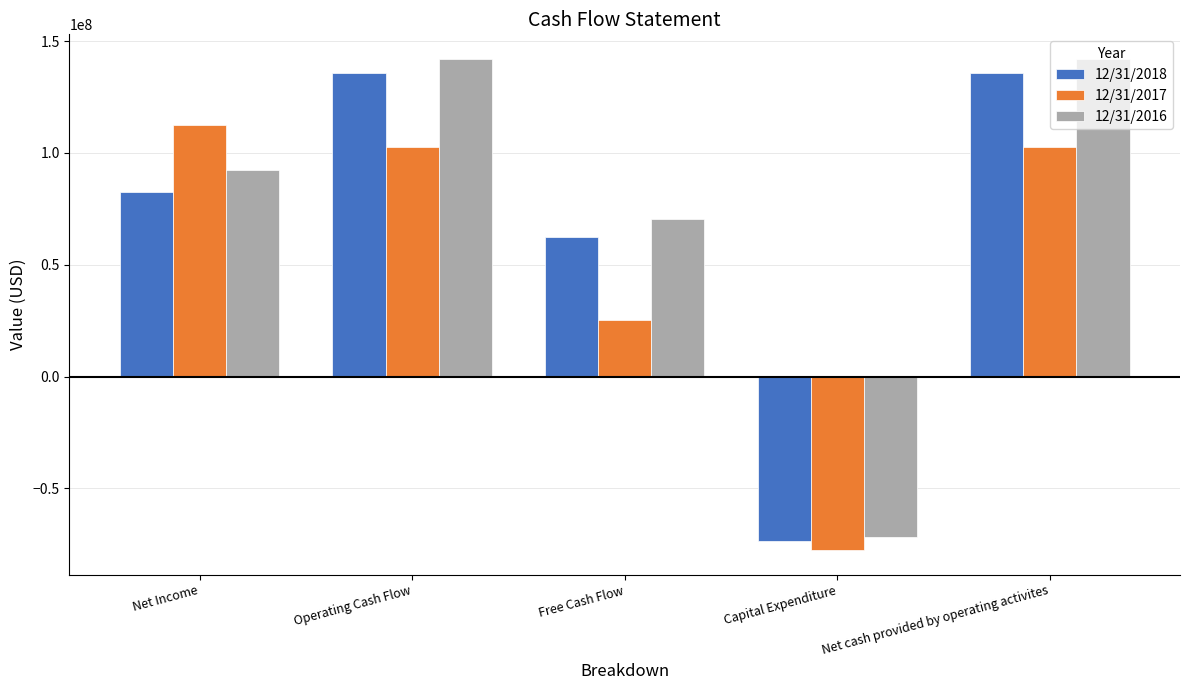

Rank the series by their average value, from lowest to highest.

12/31/2017, 12/31/2018, 12/31/2016